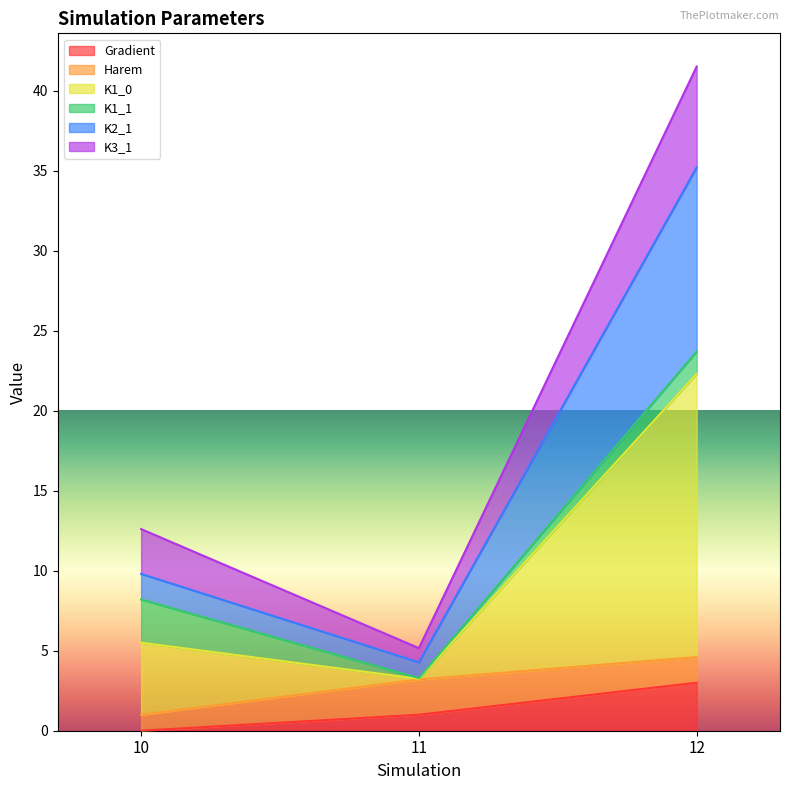

Which series has the largest total across all categories?

K3_1